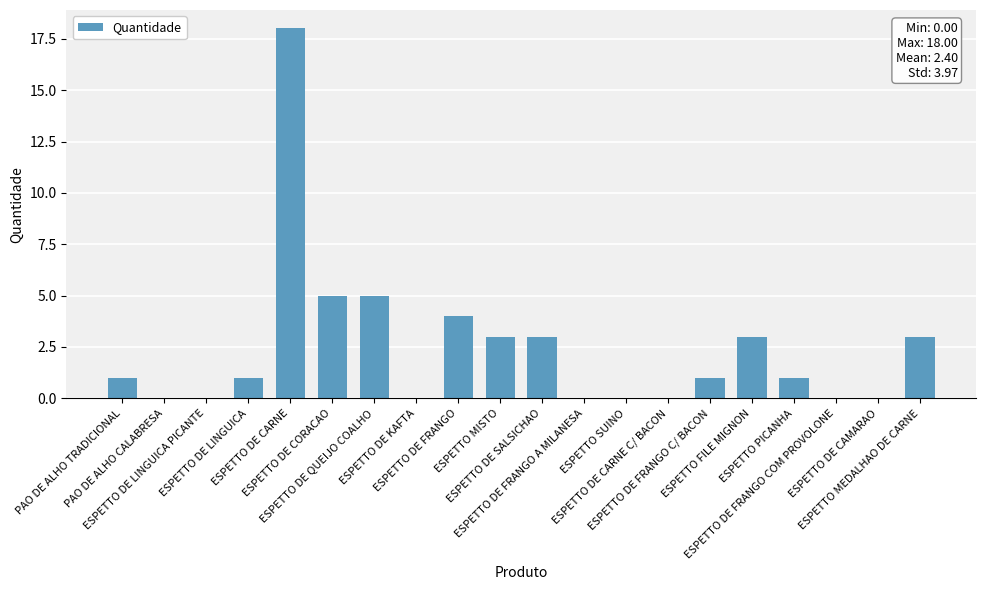

What is the maximum value shown in the chart?

18